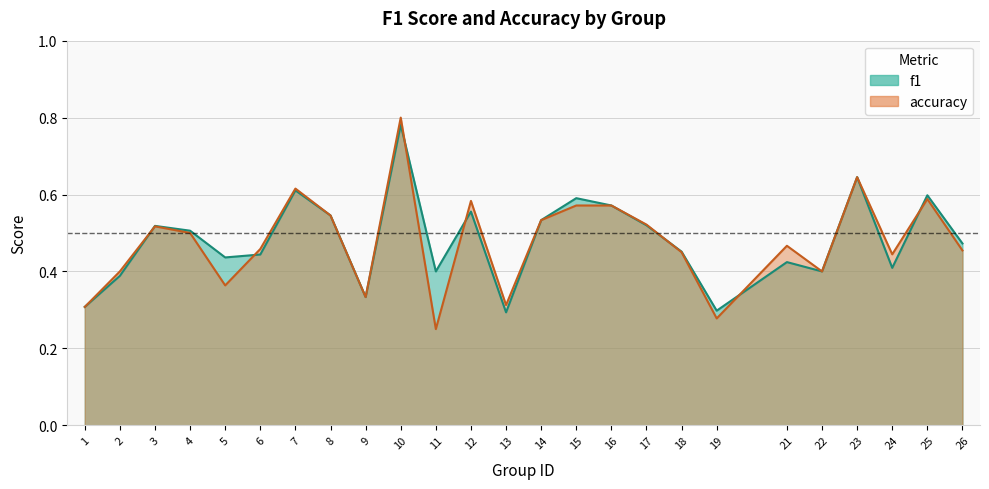

In f1, how many points are higher than both neighbors (excluding endpoints)?

8